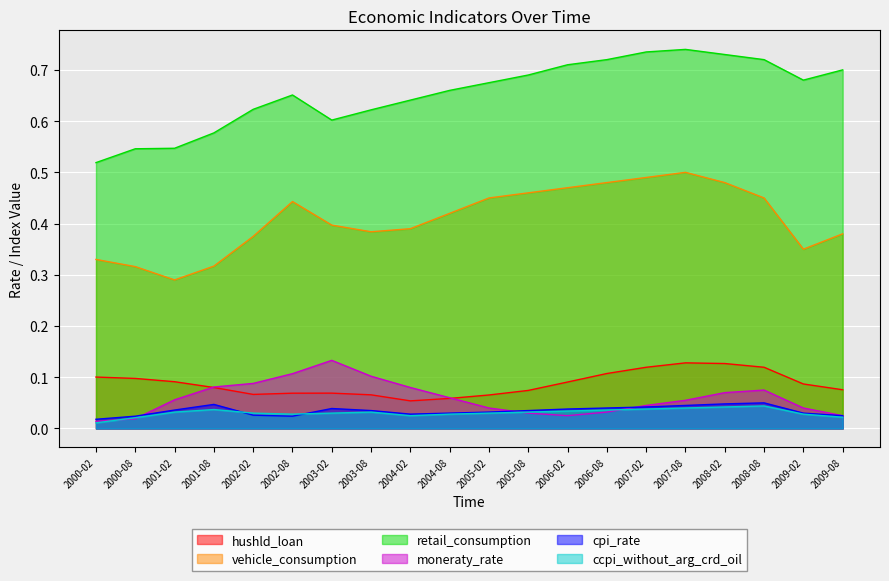

True or false: retail_consumption has more than 1 points higher than both neighbors.

True